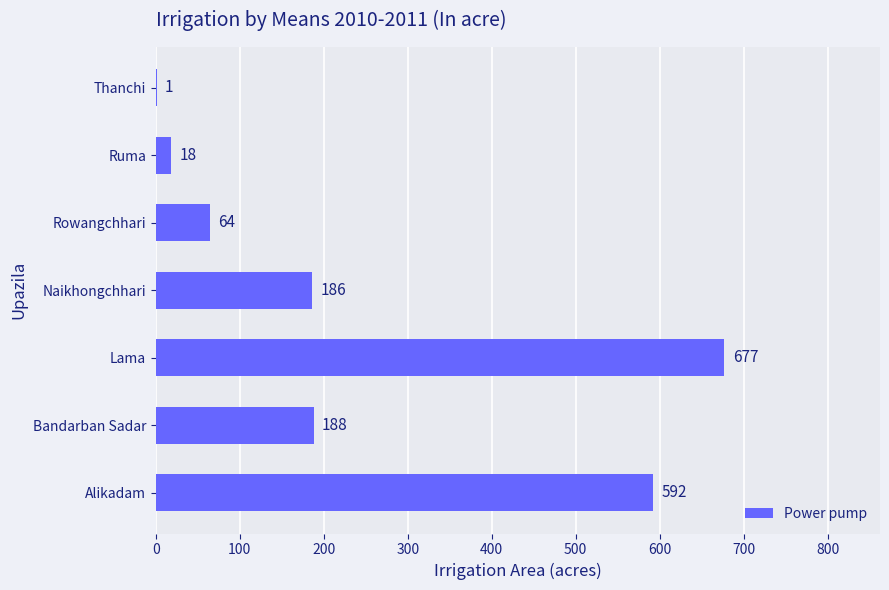

The chart shows a value of 188 at Bandarban Sadar. True or false?

True